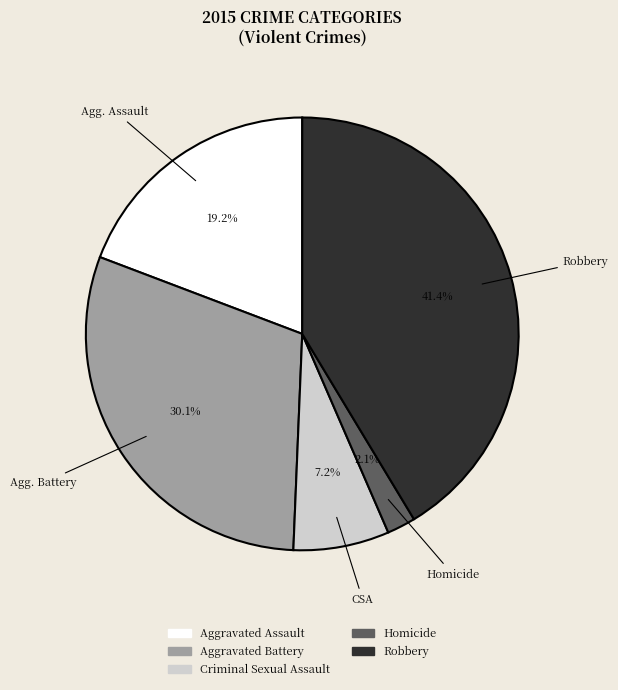

To the nearest percent, what is the difference between the Criminal Sexual Assault and Robbery slice percentages?

34%